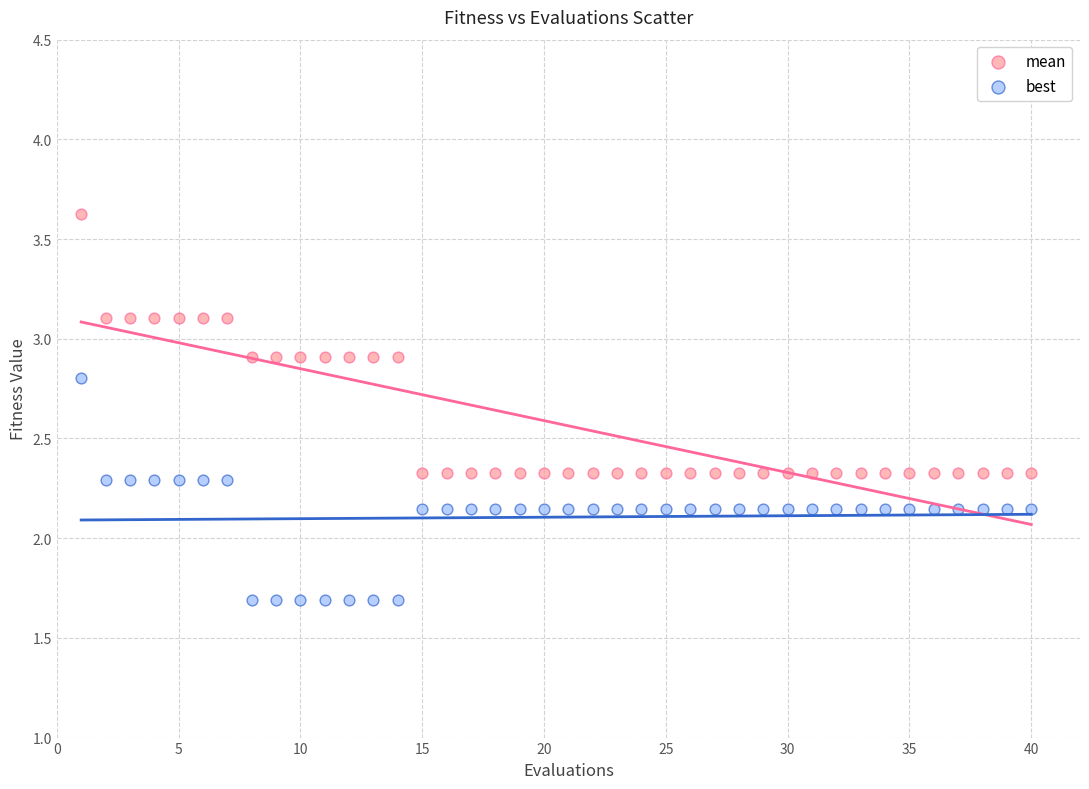

What are all the series names shown in the legend?

mean, best